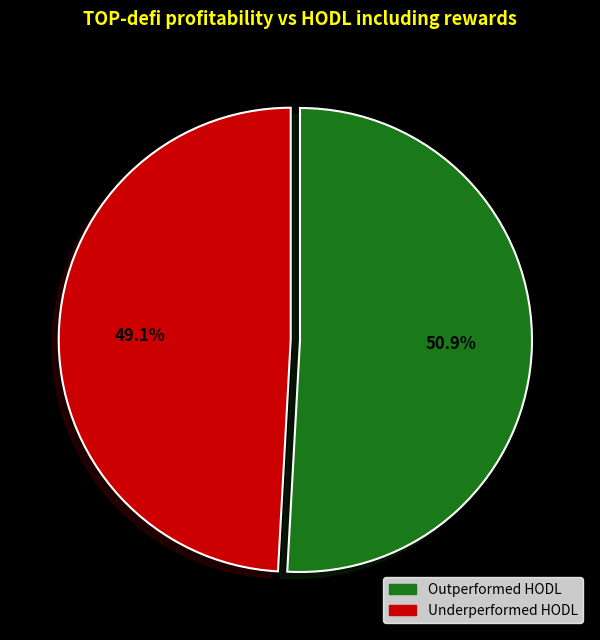

Which has a higher value, Outperformed HODL or Underperformed HODL?

Outperformed HODL